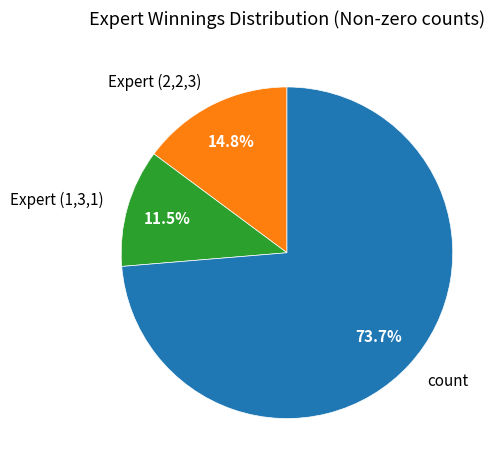

Between Expert (1,3,1) and Expert (2,2,3), which is larger?

Expert (2,2,3)